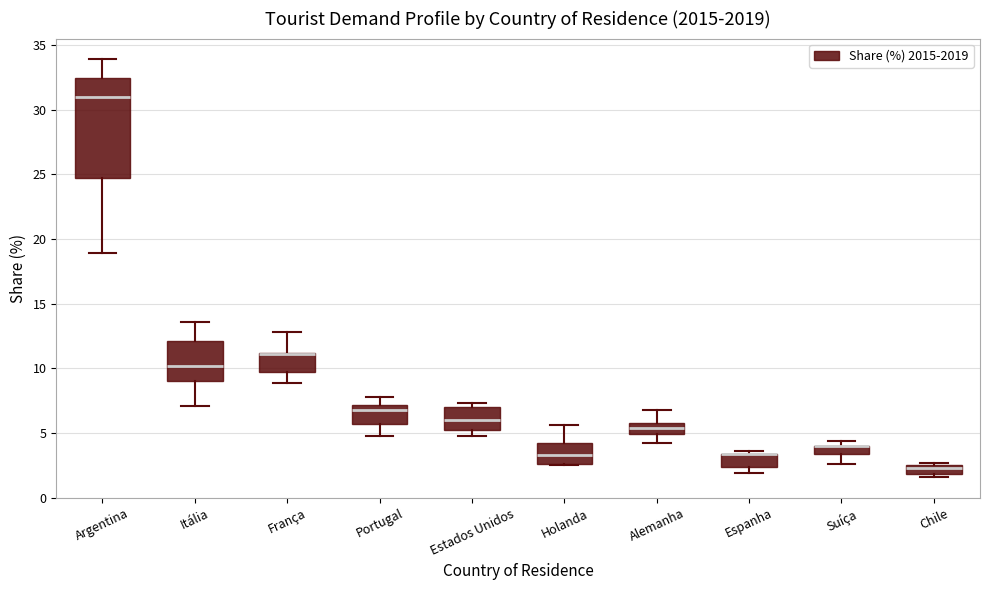

Where is the lower edge of the box for Holanda on the y-axis? The values are not printed on the chart, so give them approximately, as read against the axis.

2.5